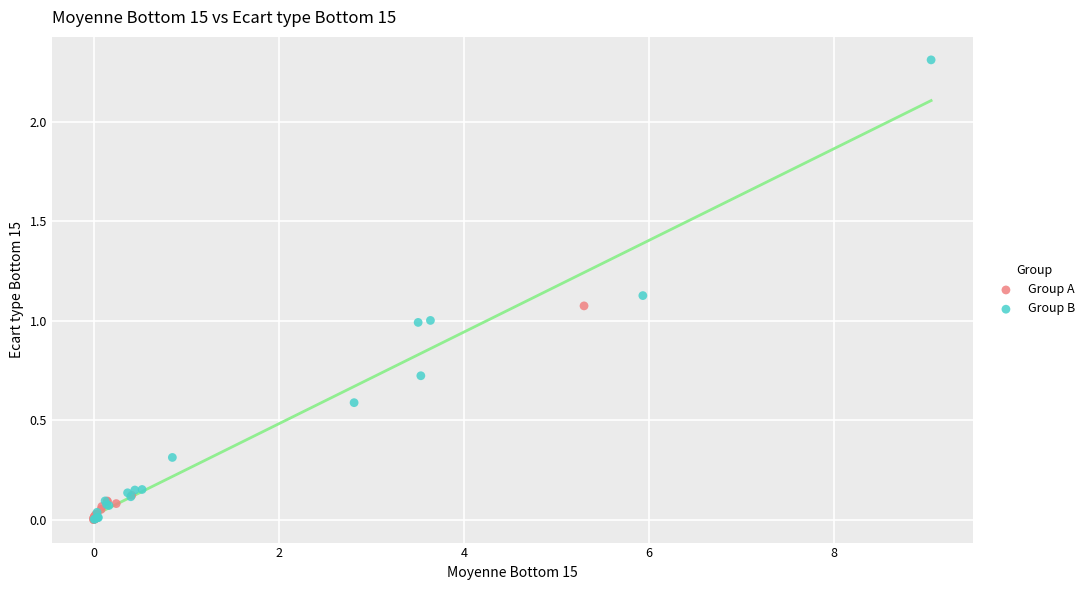

Which series reaches the maximum Y coordinate?

Group B